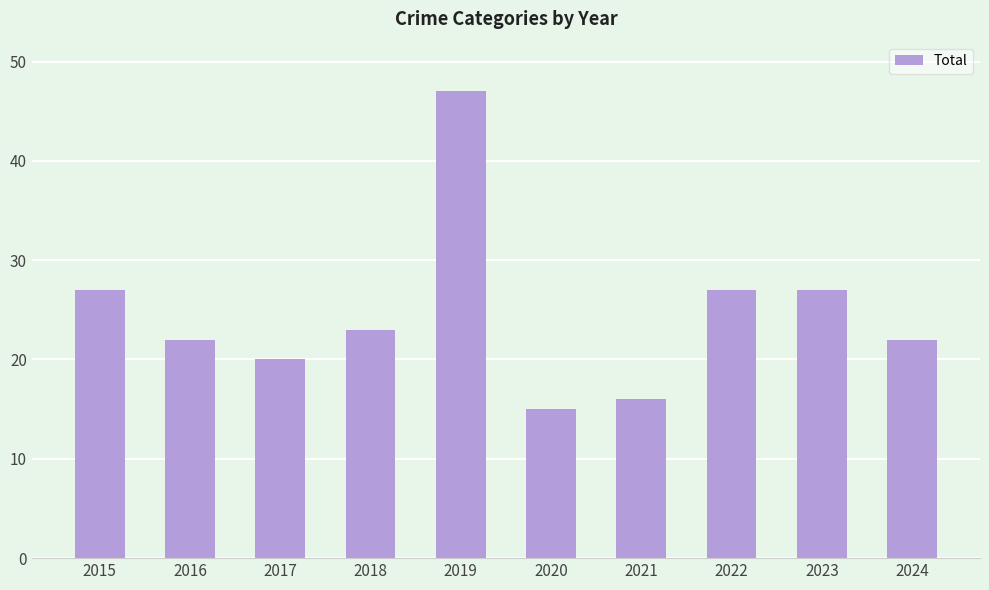

True or false: the data shows 4 at 2021.

False